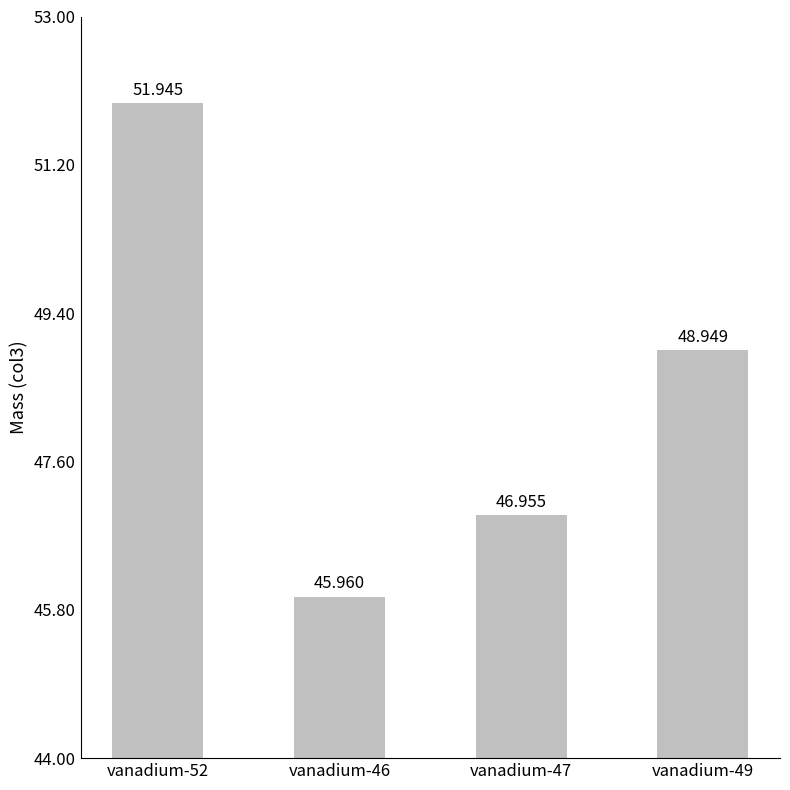

The chart shows a value of 15.5 at vanadium-47. True or false?

False